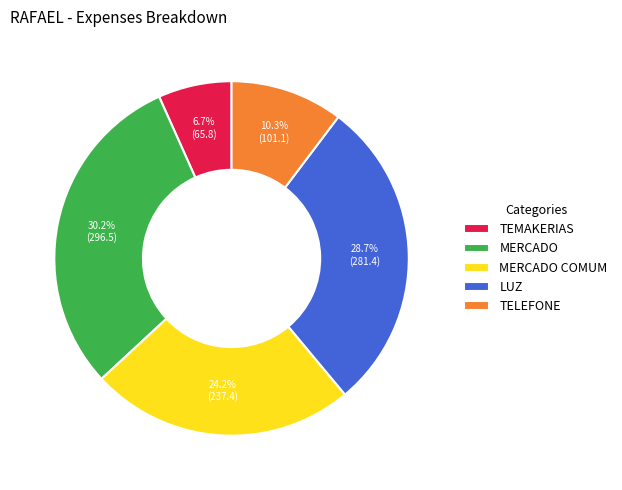

Does TEMAKERIAS represent more than half of the total?

No